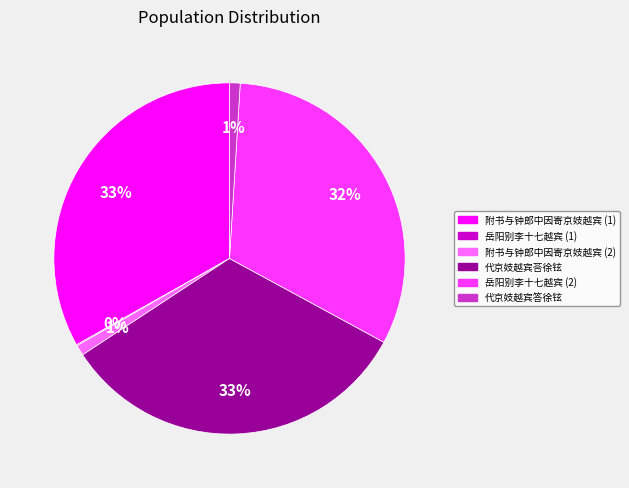

Is there any slice that represents more than half of the pie?

No